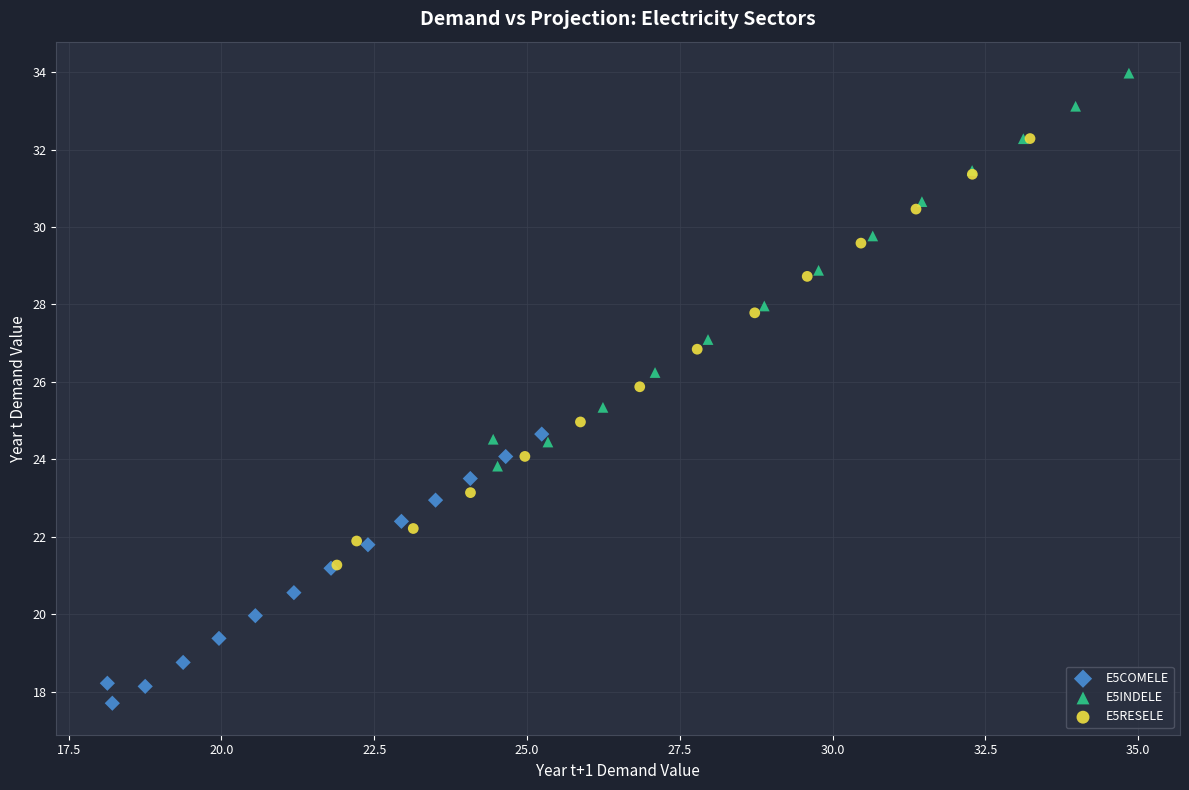

Which series reaches the minimum Y coordinate?

E5COMELE